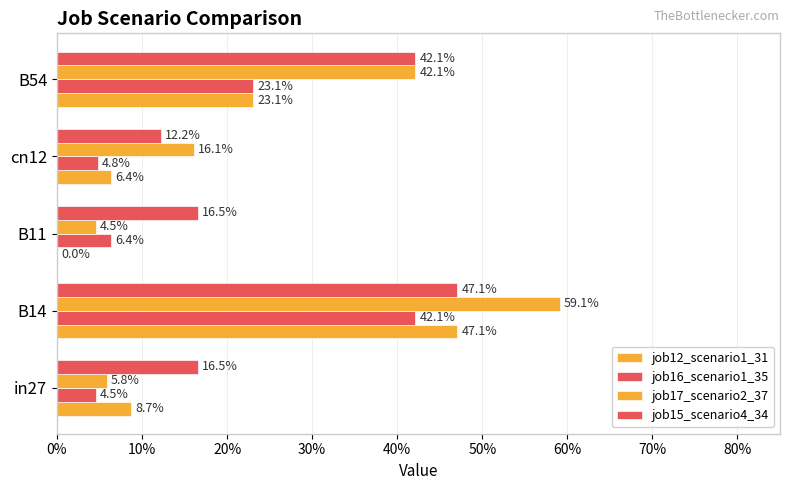

Which series has the widest spread of values?

job17_scenario2_37